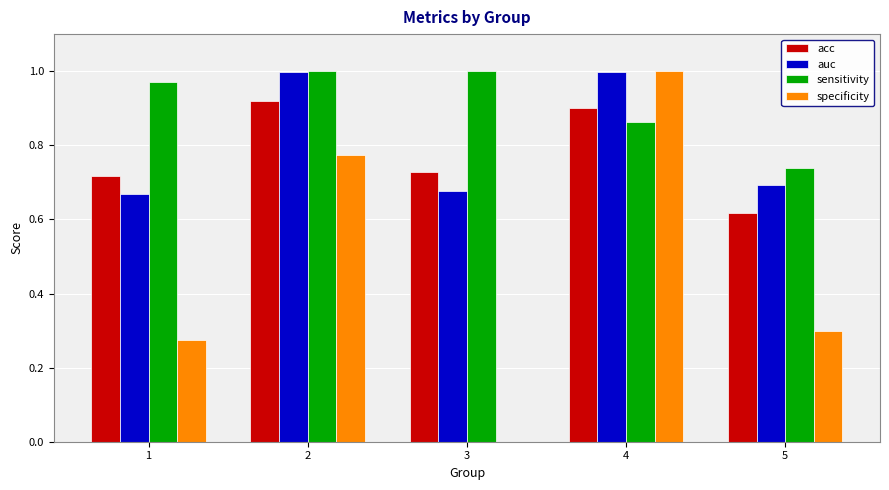

Between 2 and 3, which series saw the biggest shift?

specificity